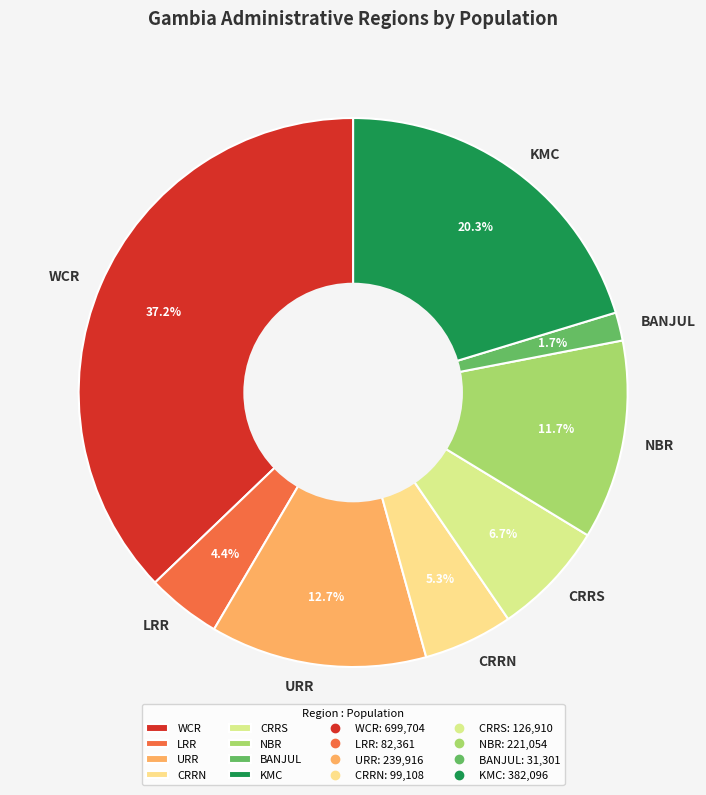

Between LRR and KMC, which is larger?

KMC